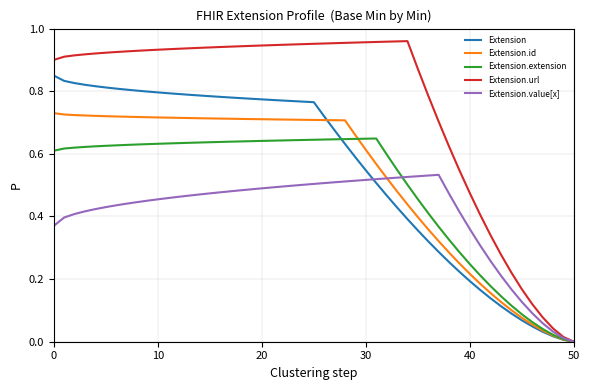

List the series in order of their peak value, highest first.

Extension.url, Extension, Extension.id, Extension.extension, Extension.value[x]